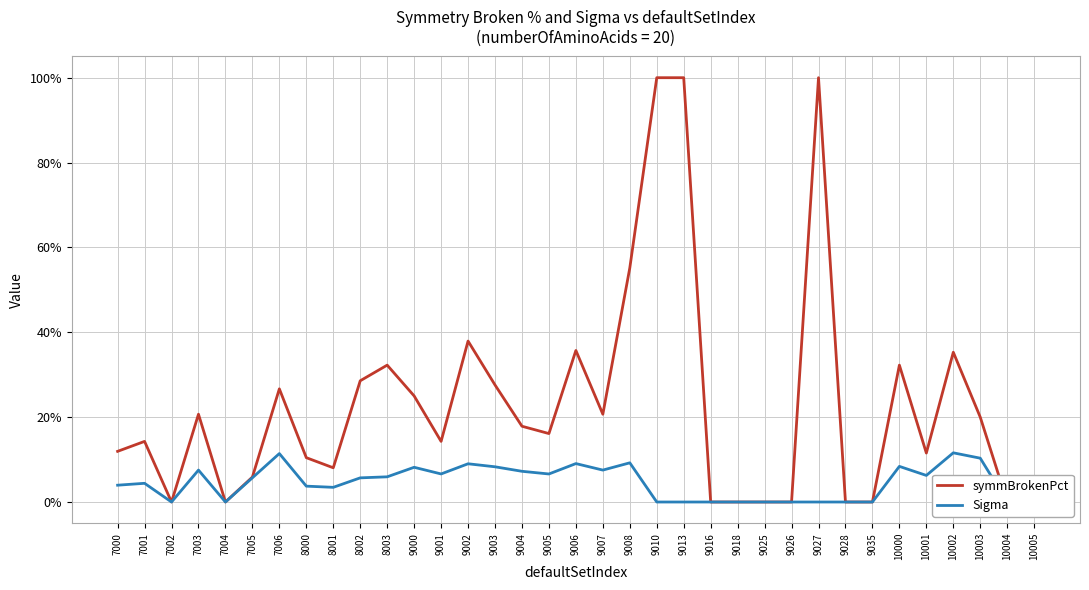

Count the Sigma values in the range 0 to 1.

35